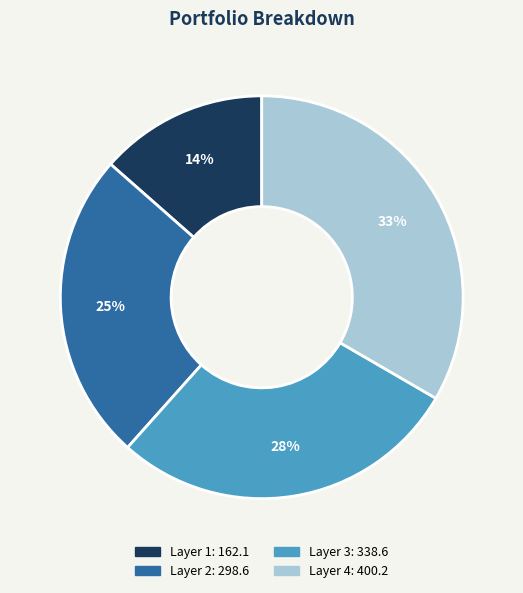

Does any single category account for the majority?

No